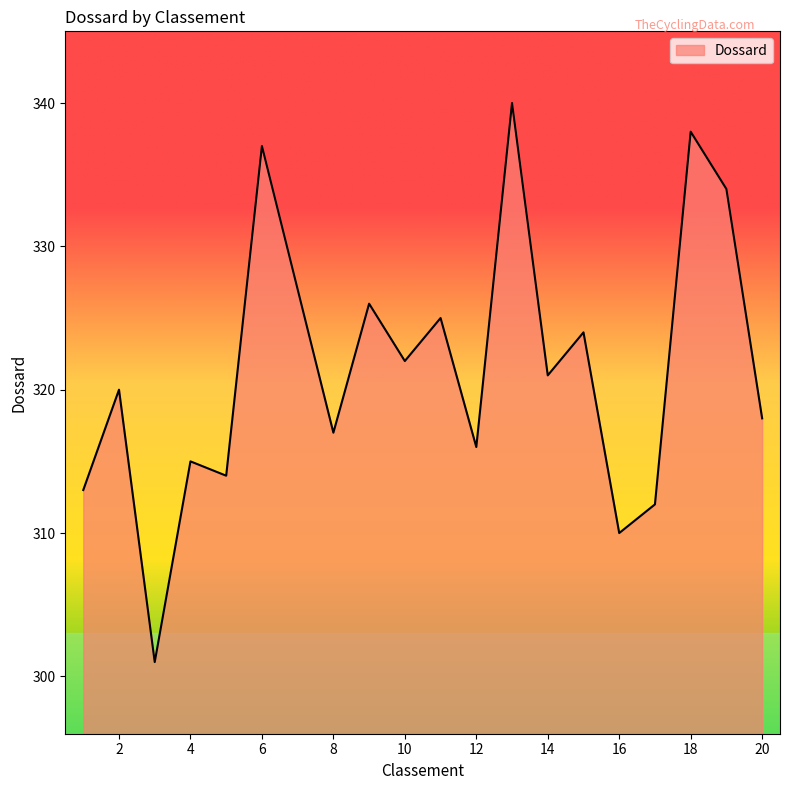

What is the smallest value displayed?

301